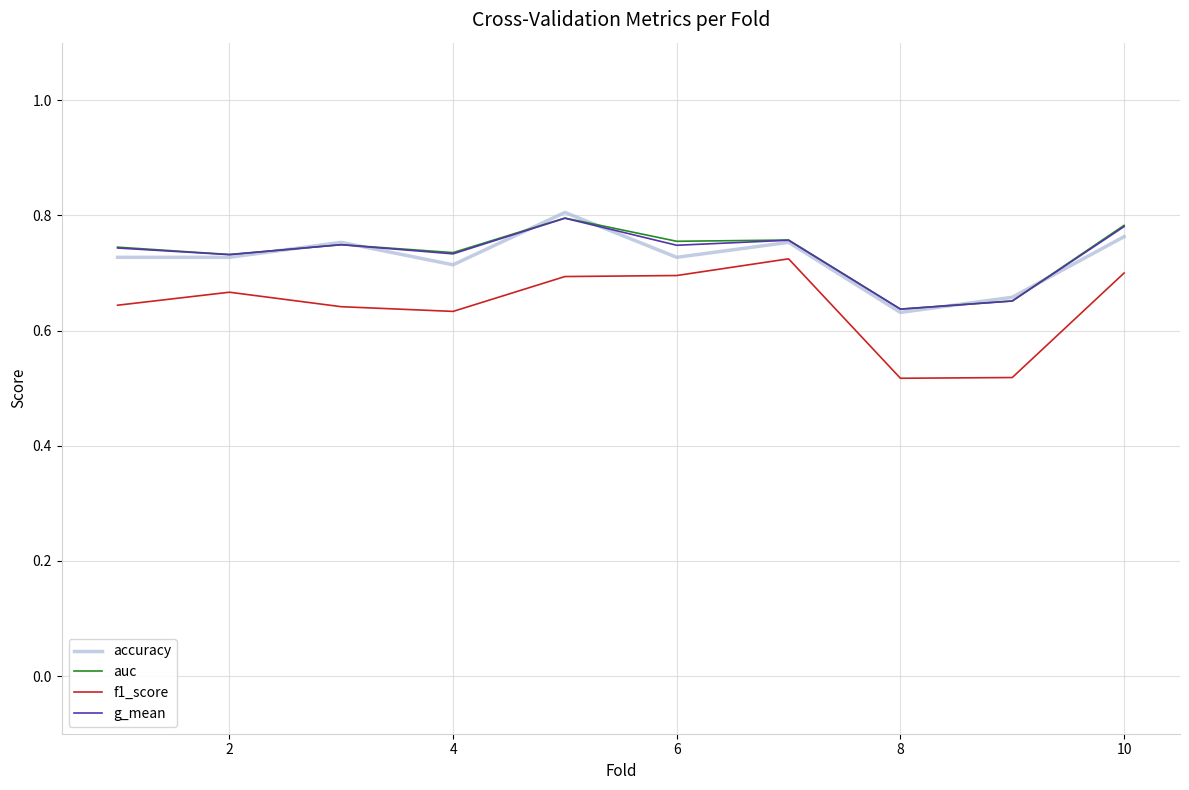

Which series has the widest spread of values?

f1_score